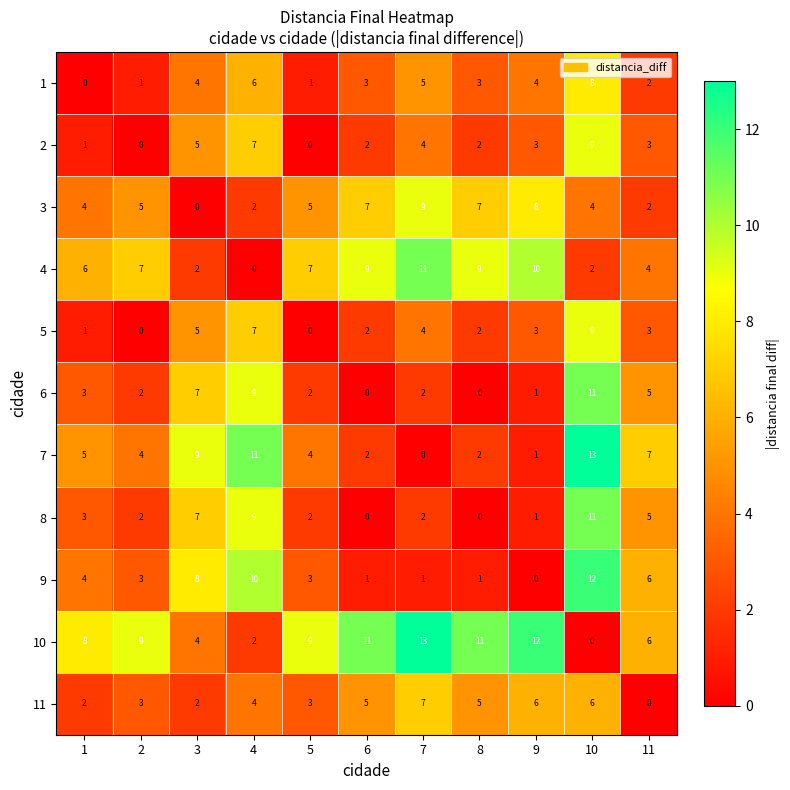

At which label does 8 reach its peak?

10